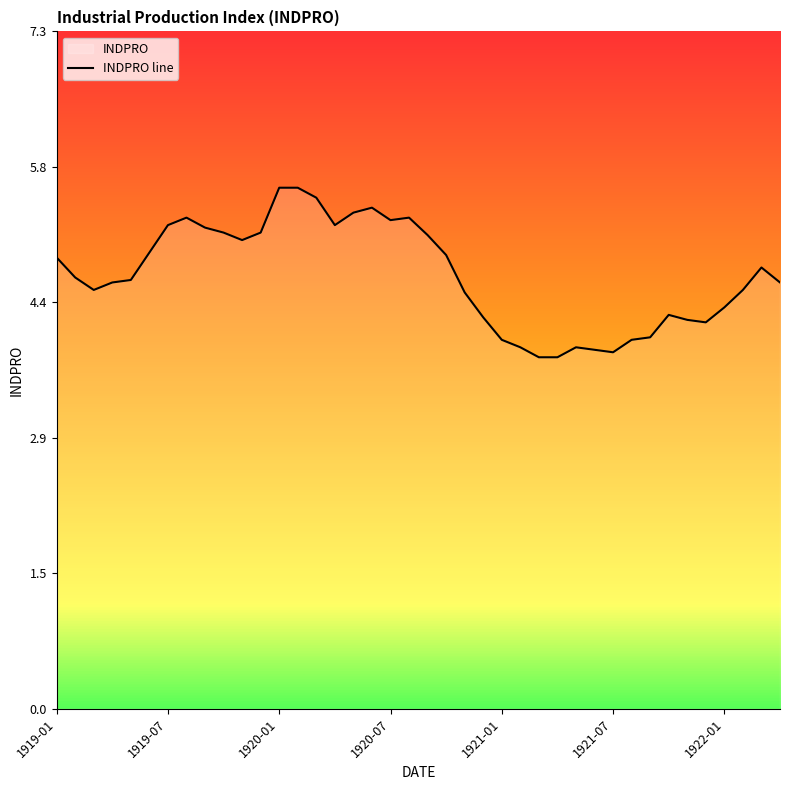

Is it true that the value at 1921-01 is 2.1?

False